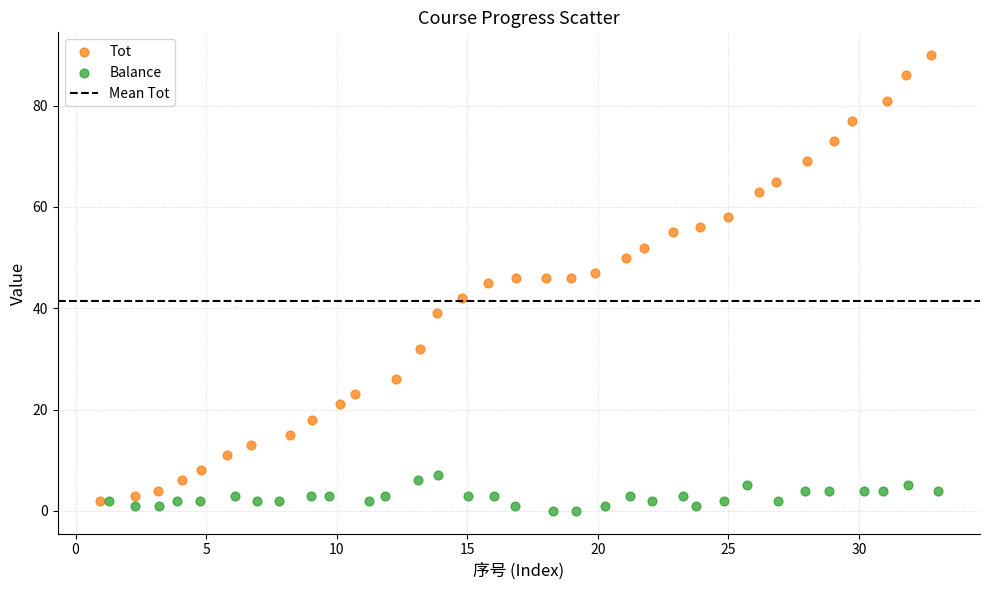

Which series has the largest Y range (max minus min)?

Tot